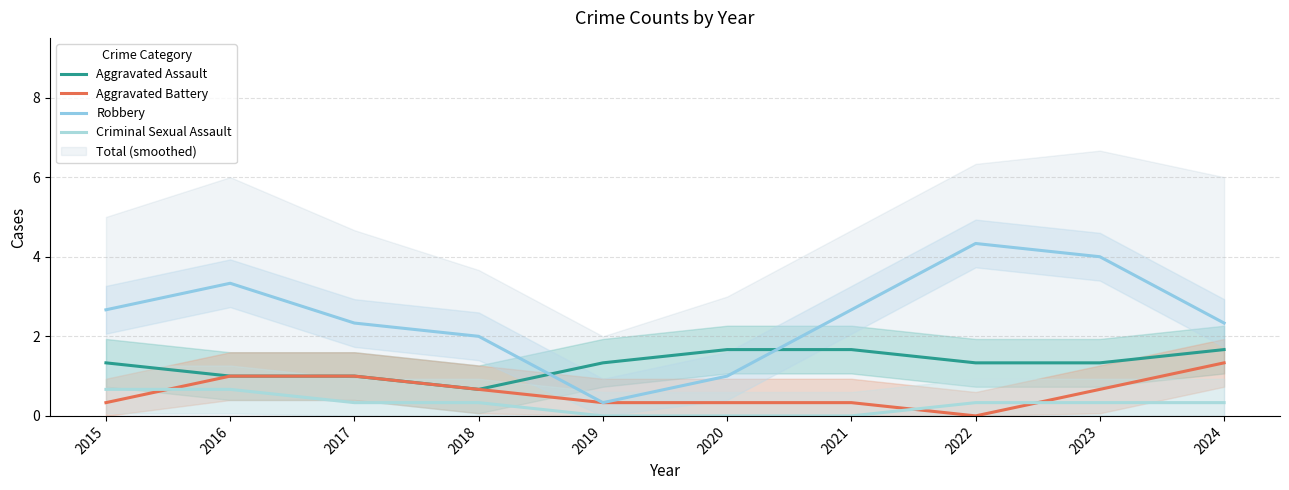

Is the value of Aggravated Assault at 2022 greater than the value of Criminal Sexual Assault at 2018?

Yes